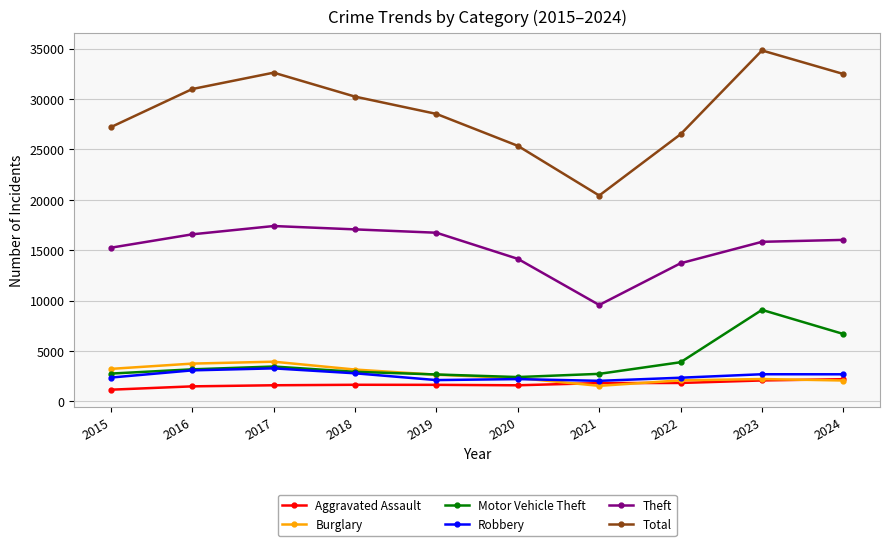

At which label does Theft reach its minimum?

2021